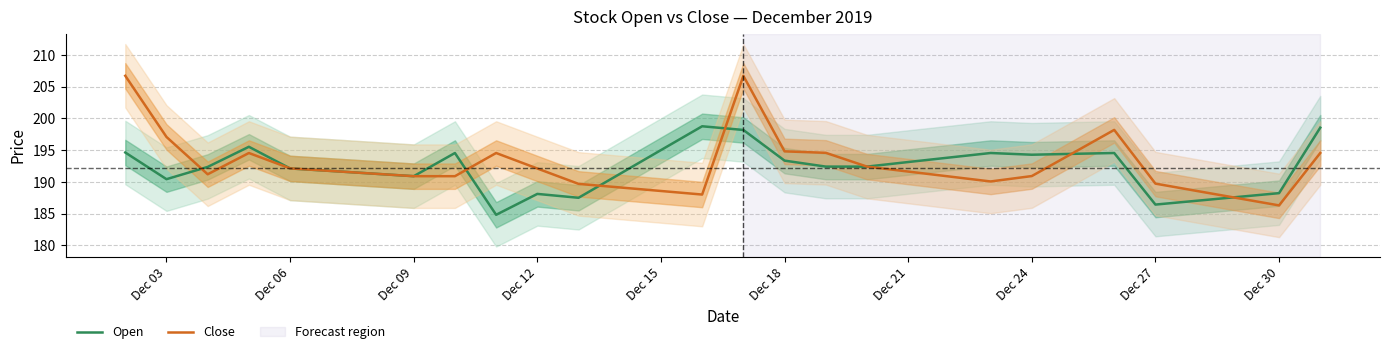

What is the maximum value for Close?

206.7